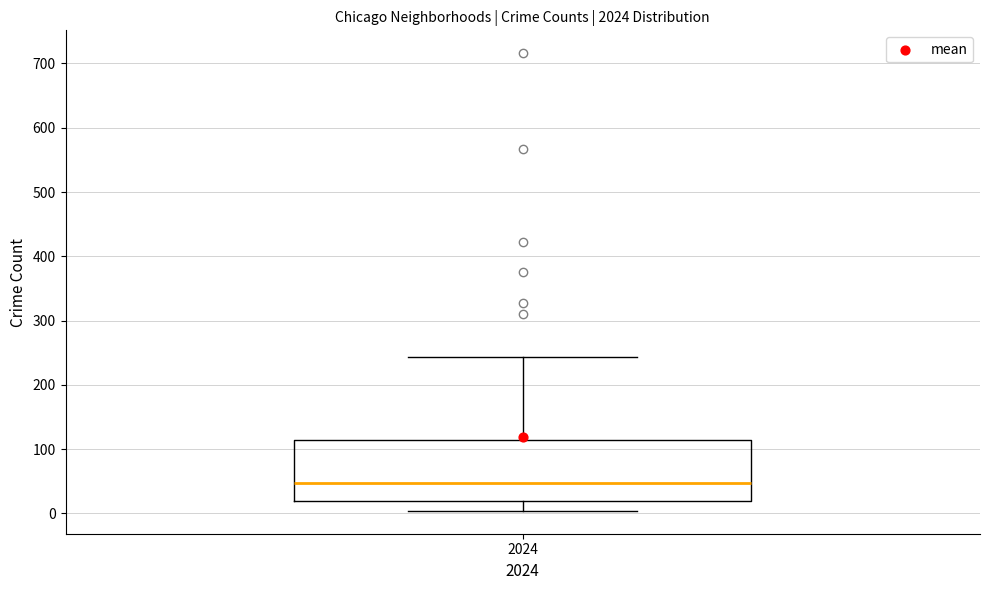

Read this box plot against the y-axis: the position of the median line, the range covered by the box, and the ends of both whiskers. The values are not printed on the chart, so give them approximately, as read against the axis.

median 50, box 20 to 110, whiskers 0 to 240